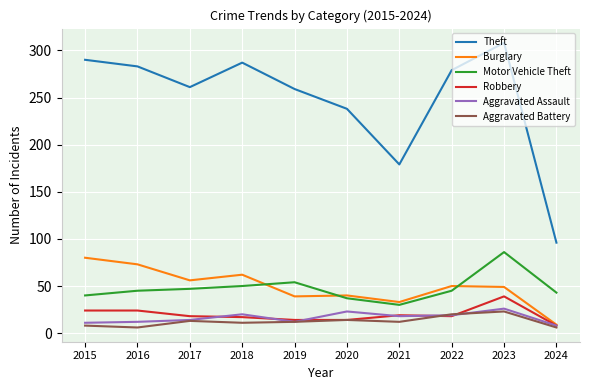

What is the average value of the Burglary series?

49